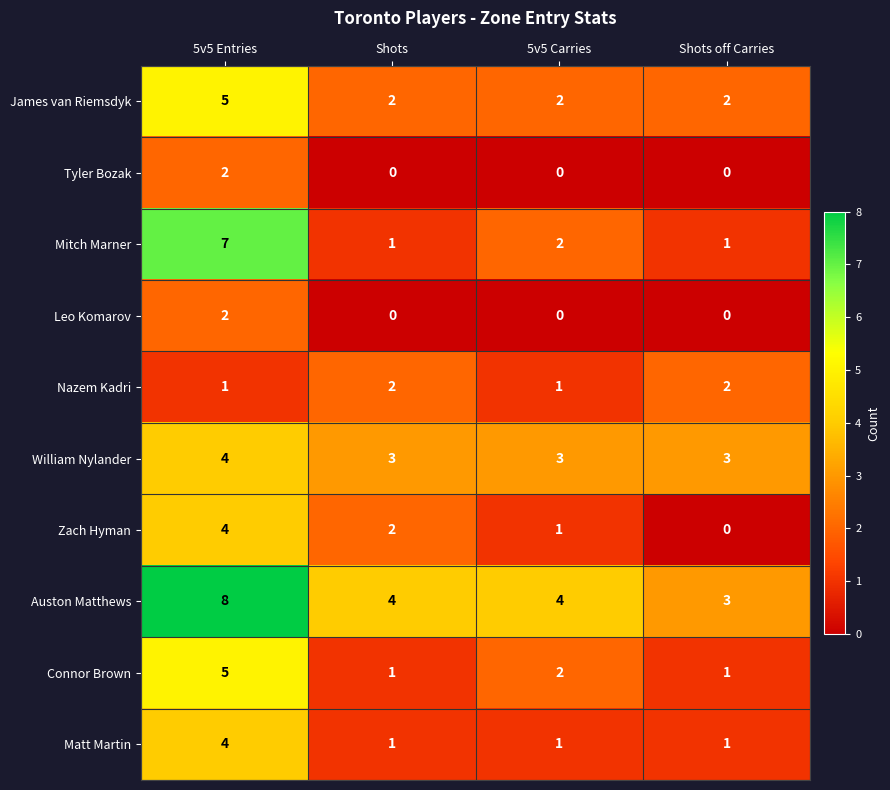

At which label does Zach Hyman reach its peak?

5v5 Entries